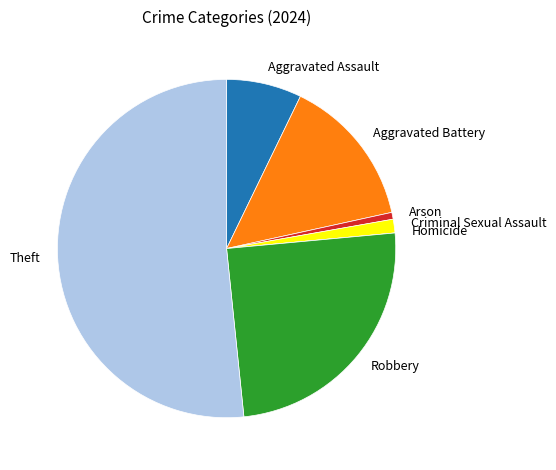

Which category accounts for the majority?

Theft